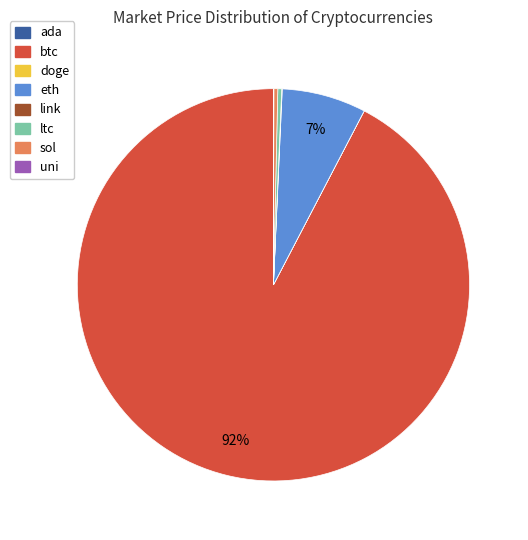

True or false: ltc accounts for 6% of the total.

False